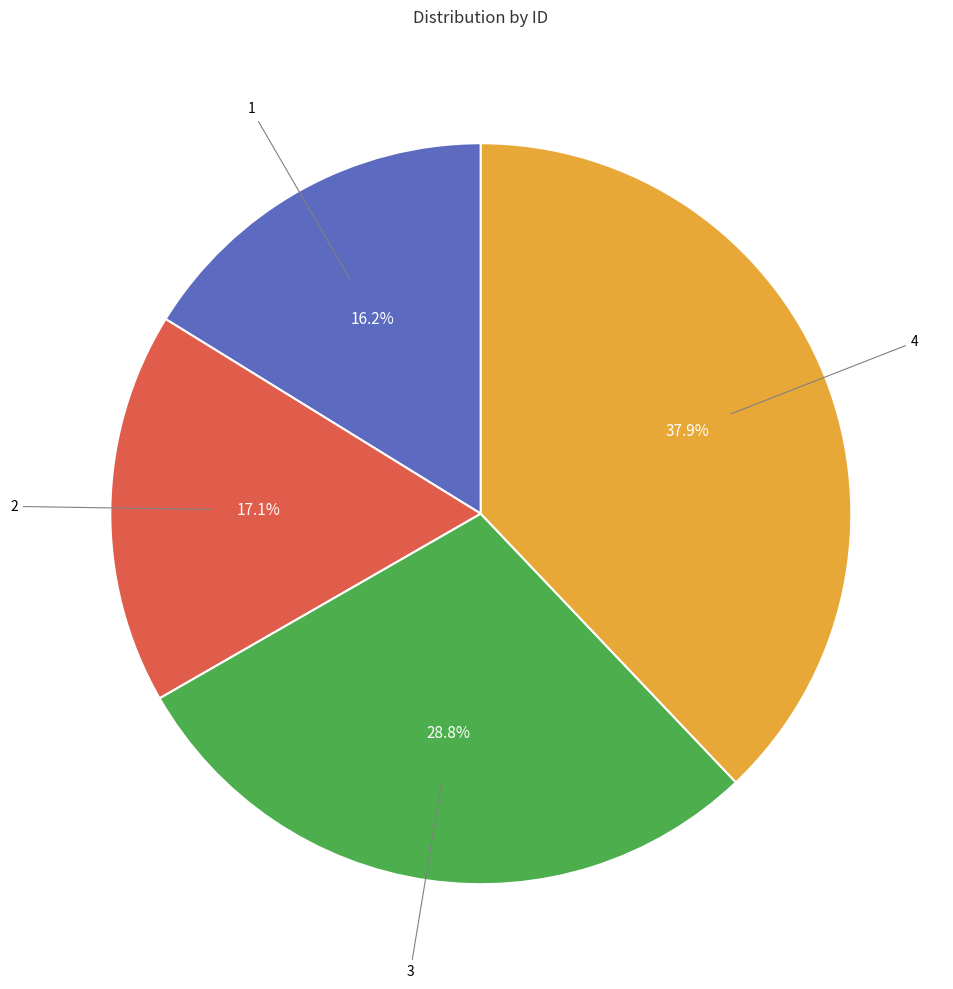

Is there any slice that represents more than half of the pie?

No